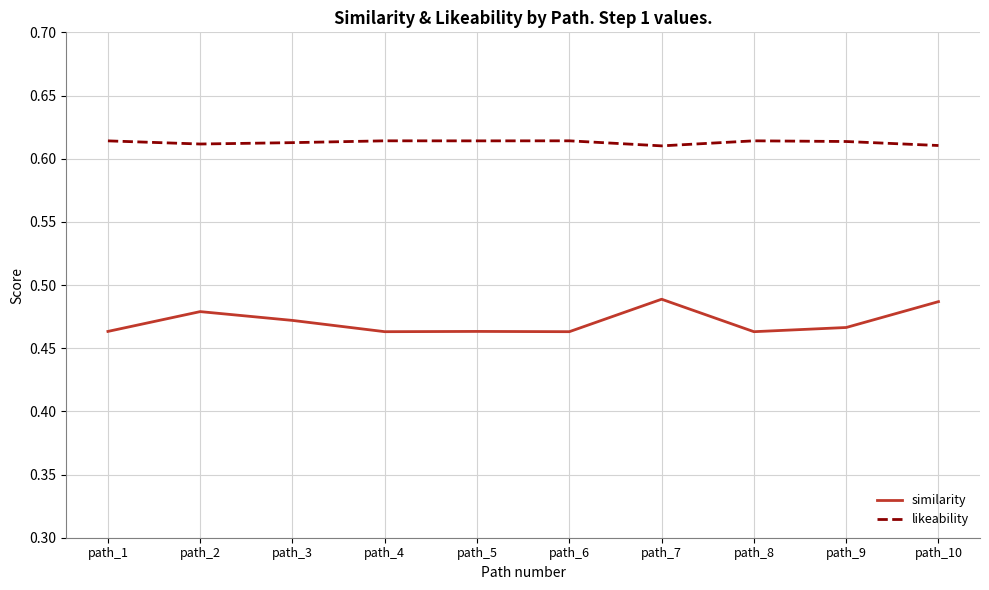

List the series in order of their peak value, highest first.

likeability, similarity